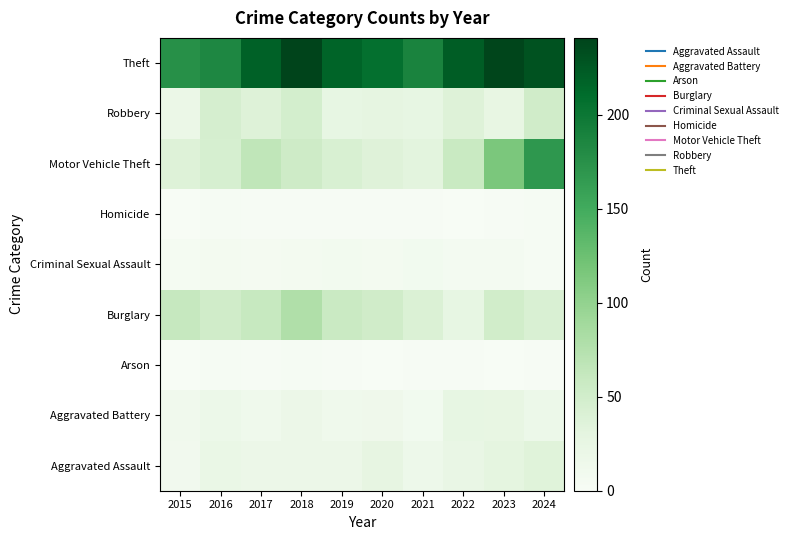

Which has a higher value, 2022 or 2023?

2023